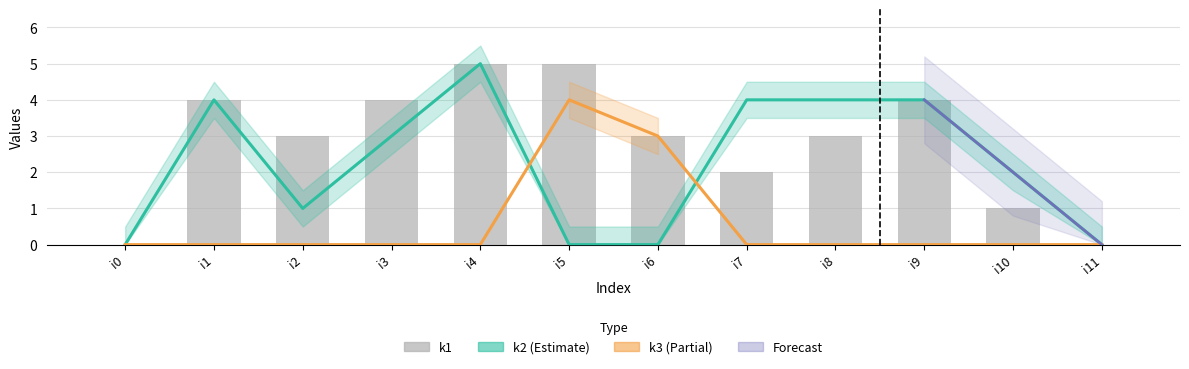

What is the value of the k1 bar at the 4th from the left?

4